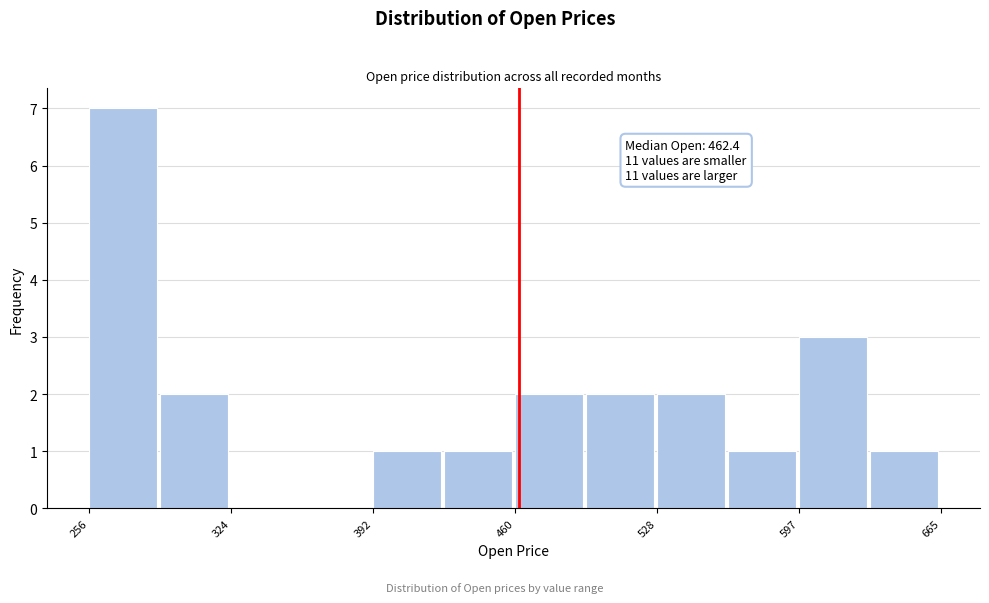

Around what value on the x-axis is the tallest bar? Give the approximate position of its centre, as read against the axis.

270